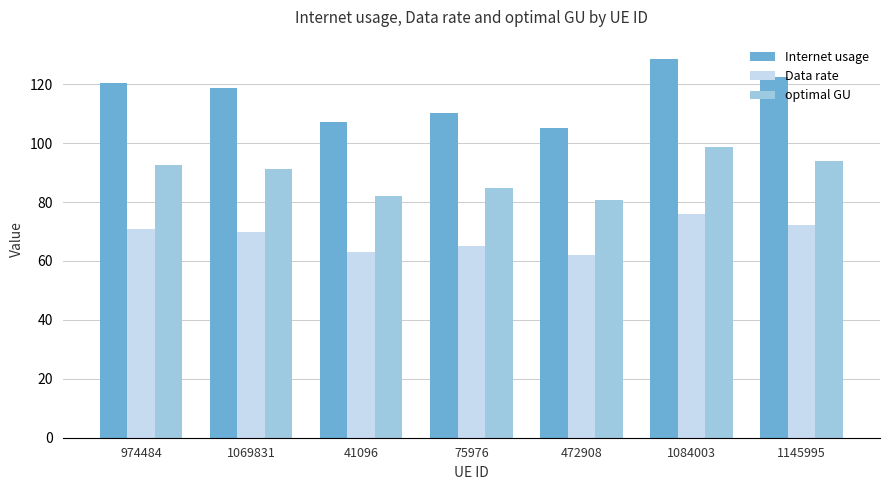

What is the approximate value of Internet usage at 472908?

105.2